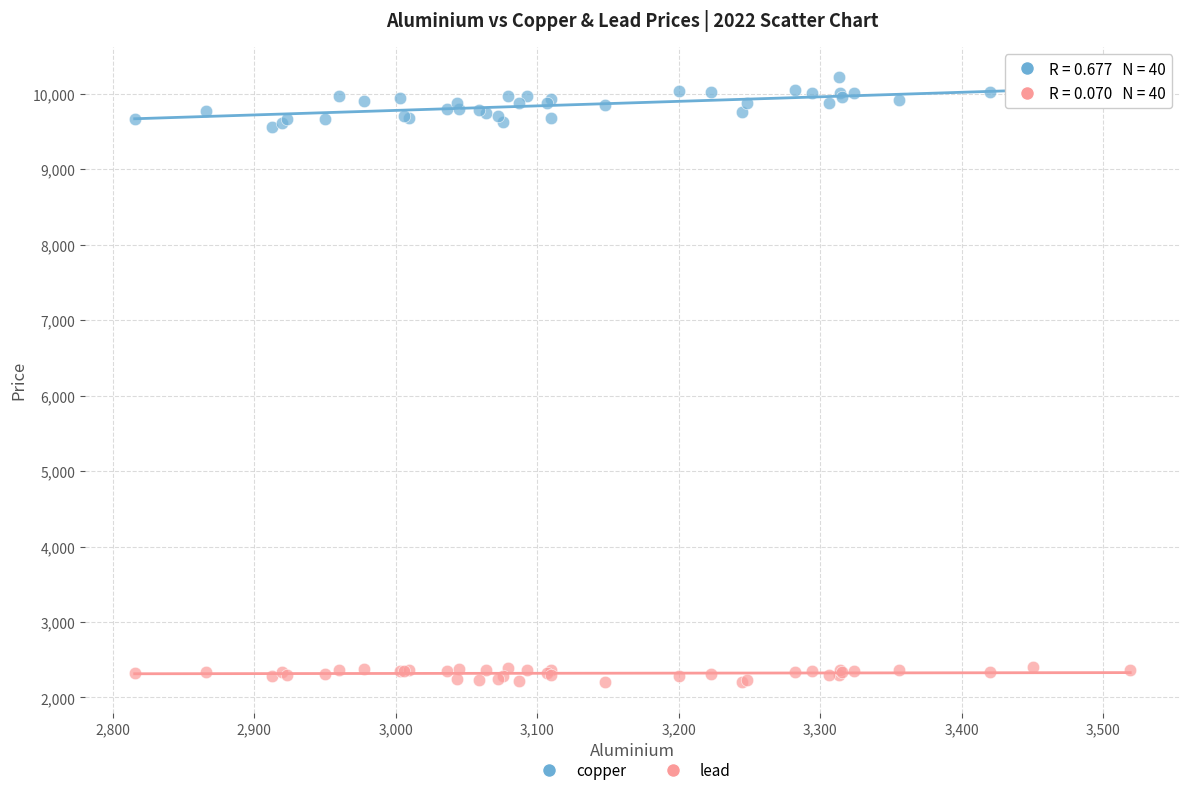

What are all the series names shown in the legend?

copper, lead